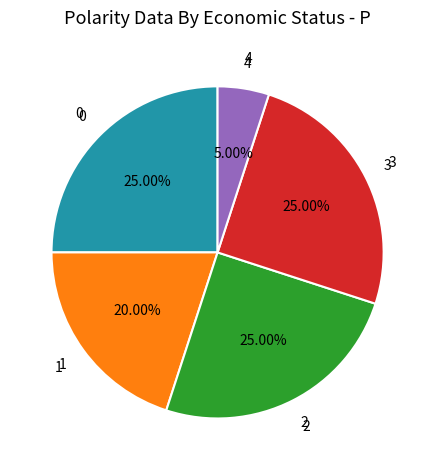

Does any single category account for the majority?

No